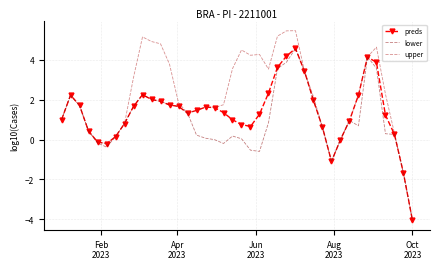

What is the lowest value of the preds series?

-4.1